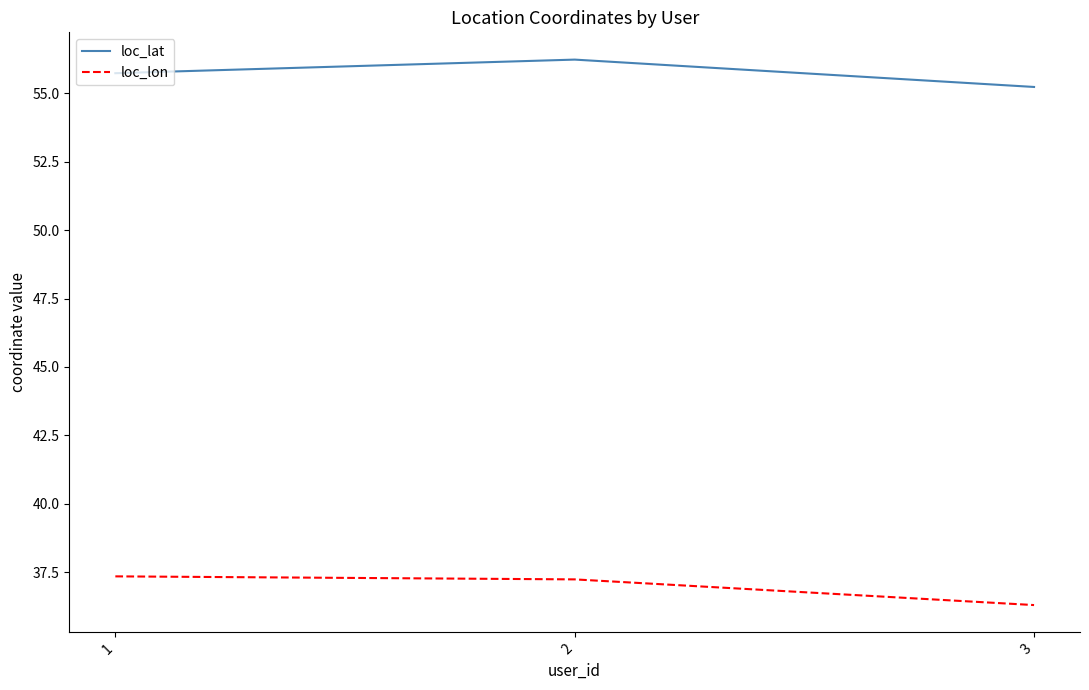

Rank the series at 2 from highest to lowest value.

loc_lat, loc_lon